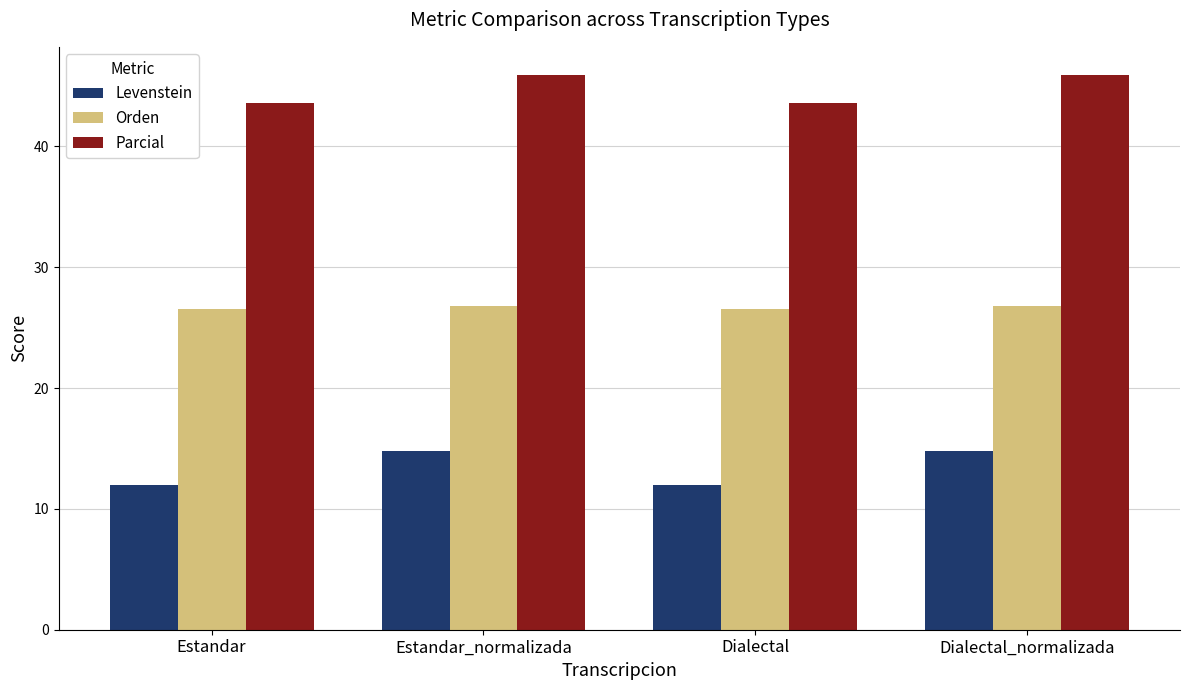

What is the lowest value of the Orden series?

26.5